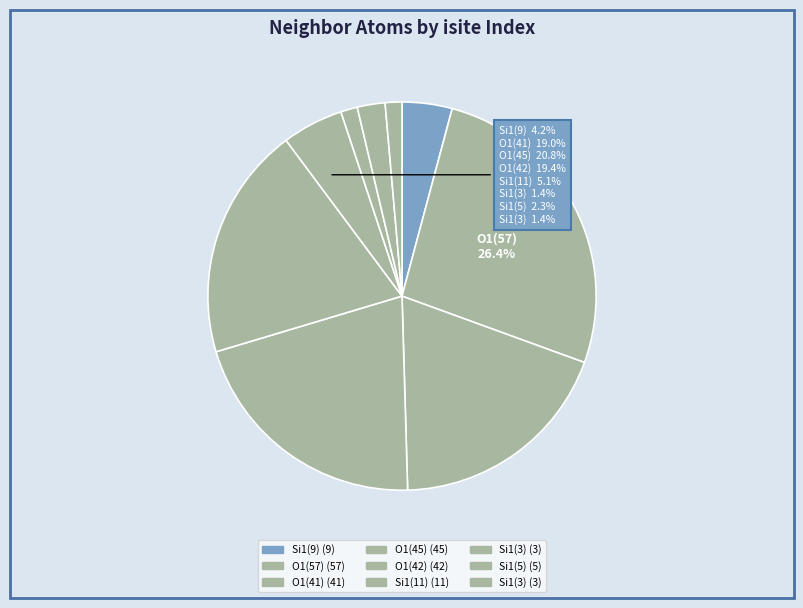

How many slices are in this pie chart?

9